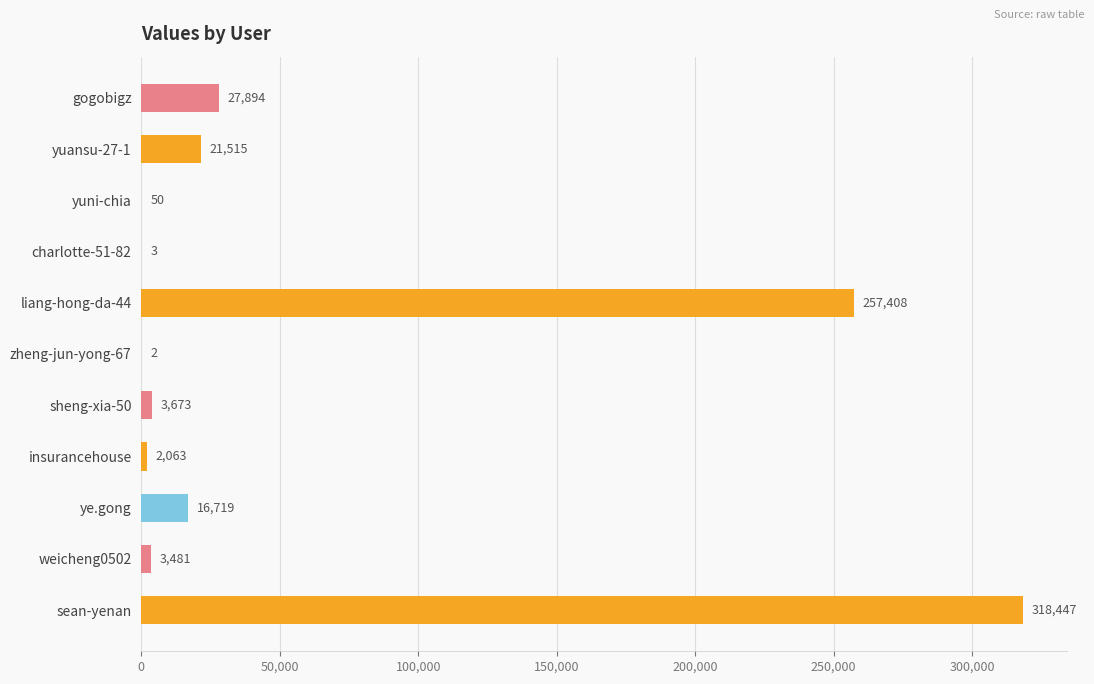

Read the value at sean-yenan, to the nearest 50.

318450